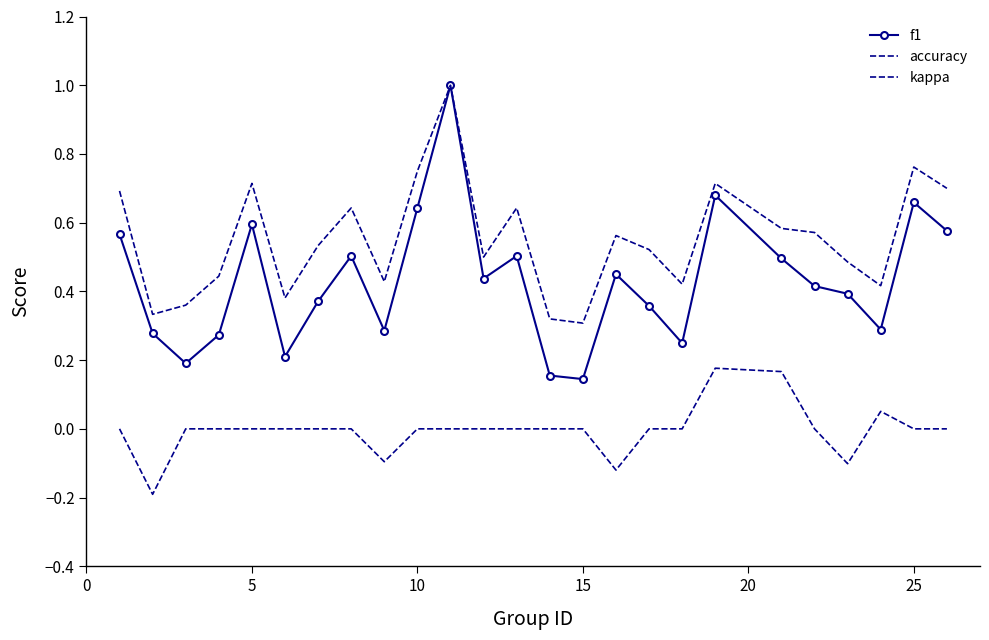

List the series in order of their overall mean, highest first.

accuracy, f1, kappa